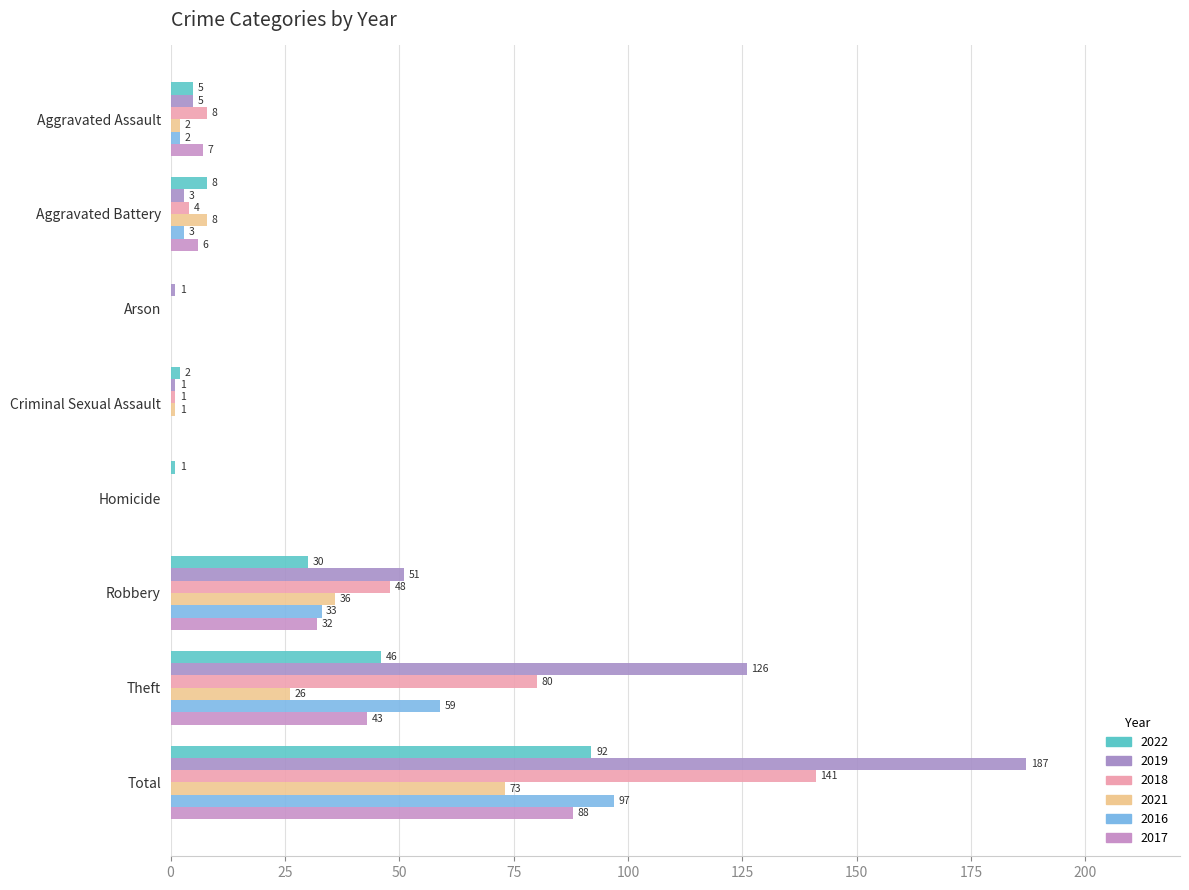

How many values in 2021 are above zero?

6